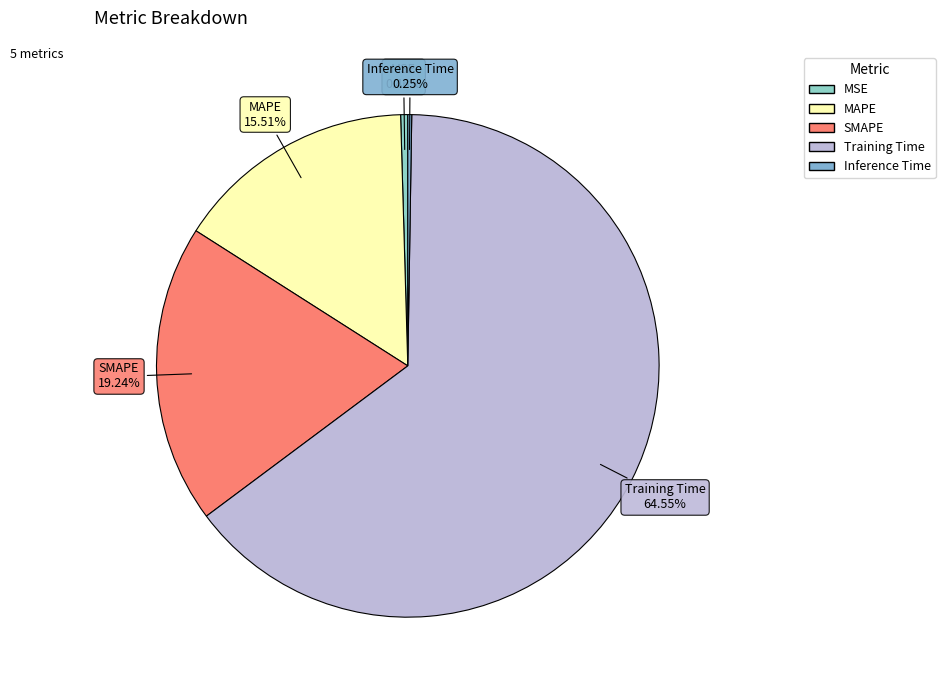

To the nearest percent, what is the average slice percentage?

20%